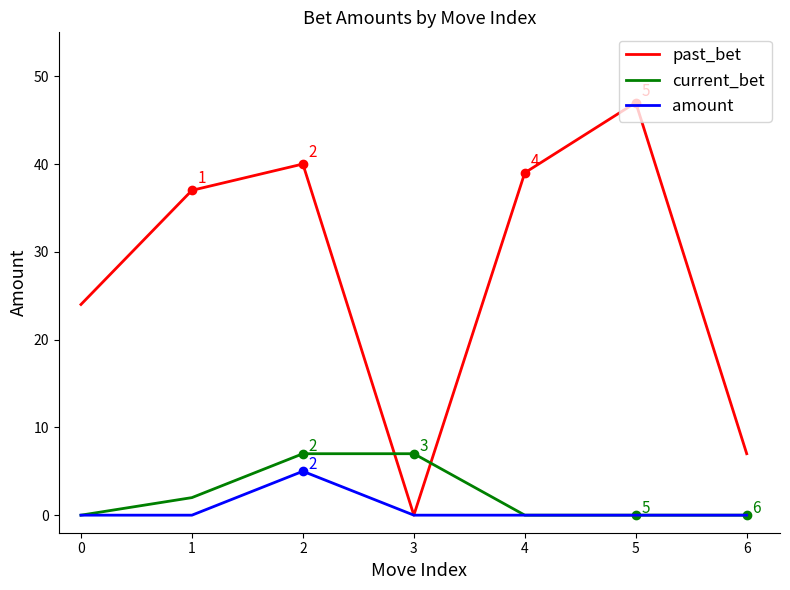

What is the difference between the maximum and minimum values in the past_bet series?

47